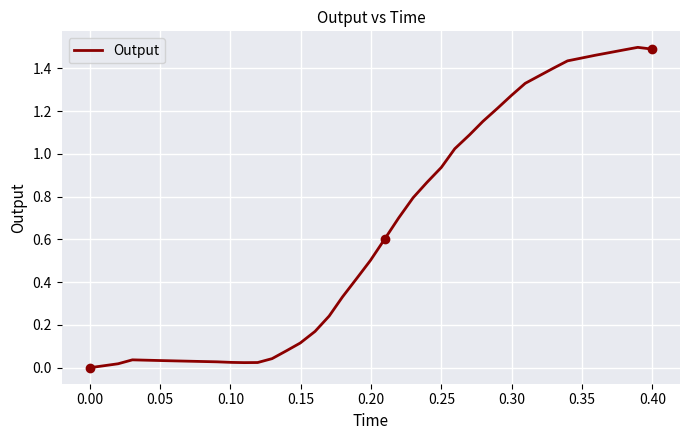

What is the difference between the second highest and second lowest values?

1.5